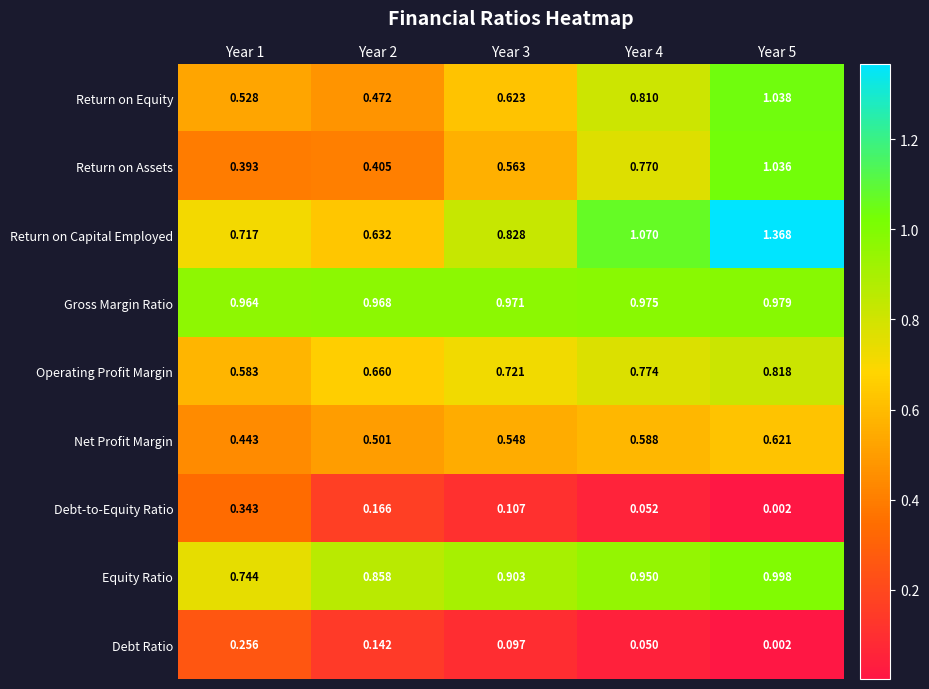

Which series has the largest total across all categories?

Gross Margin Ratio